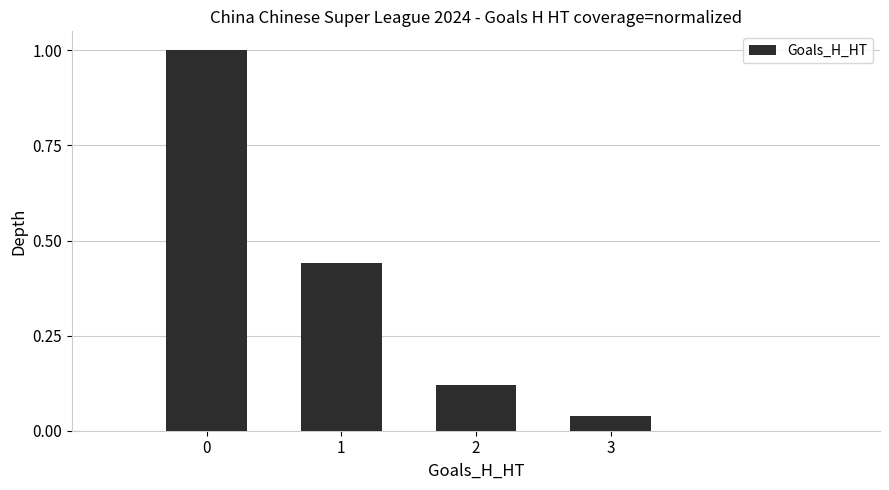

Which label corresponds to the smallest value in the chart?

3